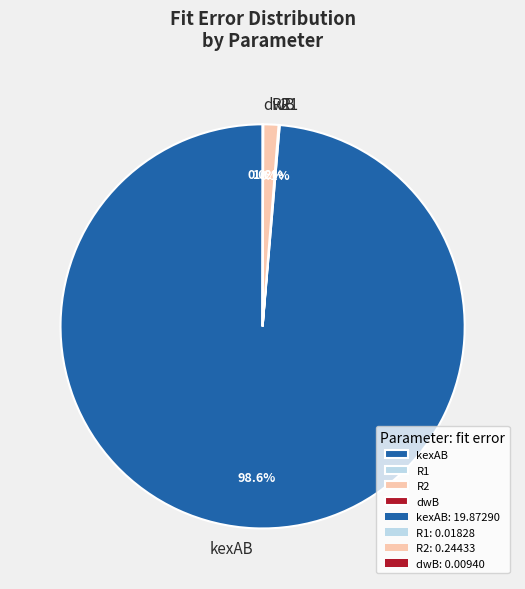

Which category has the biggest portion of the pie?

kexAB